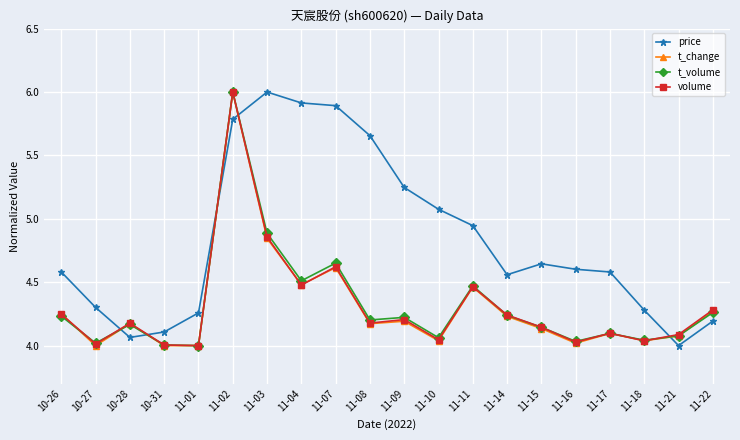

True or false: price and t_change intersect in this chart.

True